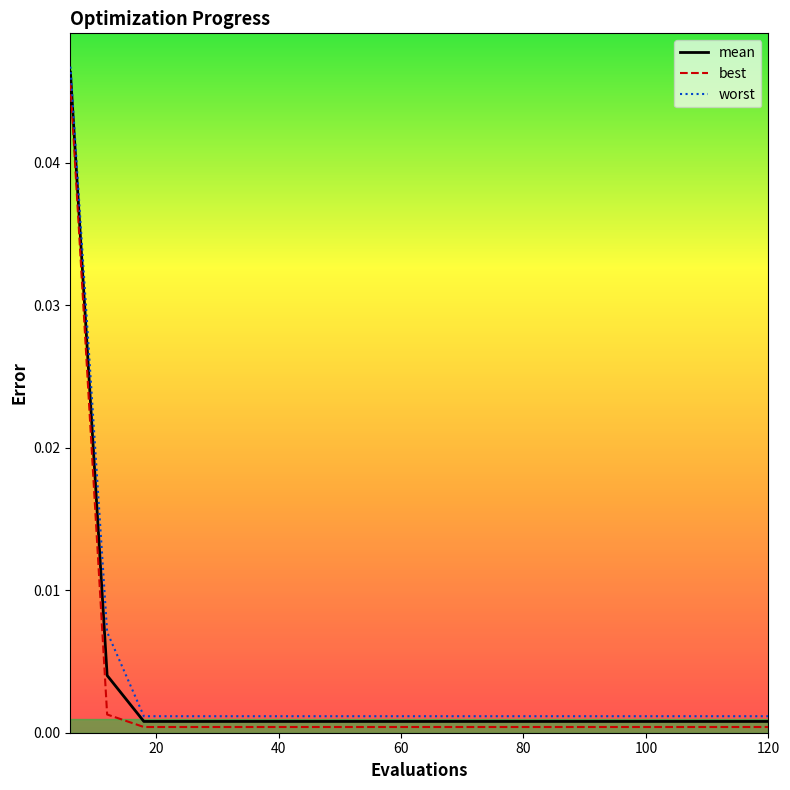

Which series has the widest spread of values?

worst